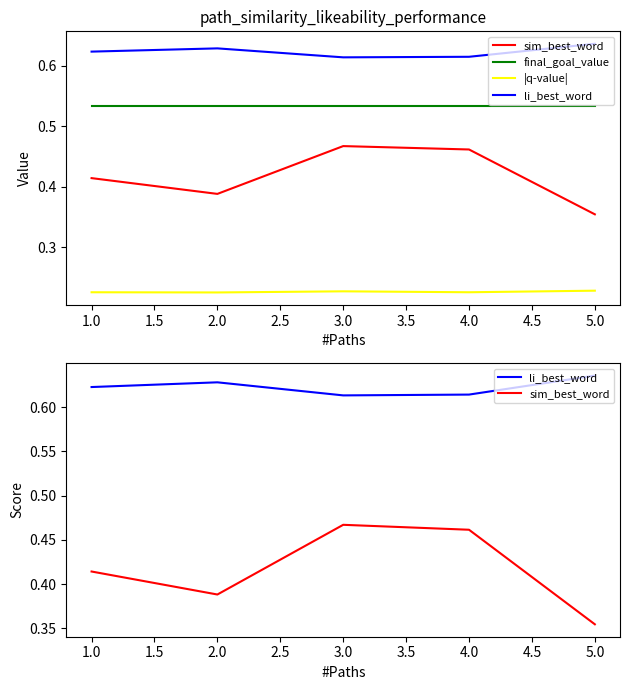

Rank the series at 5.0 from highest to lowest value.

li_best_word, final_goal_value, sim_best_word, |q-value|